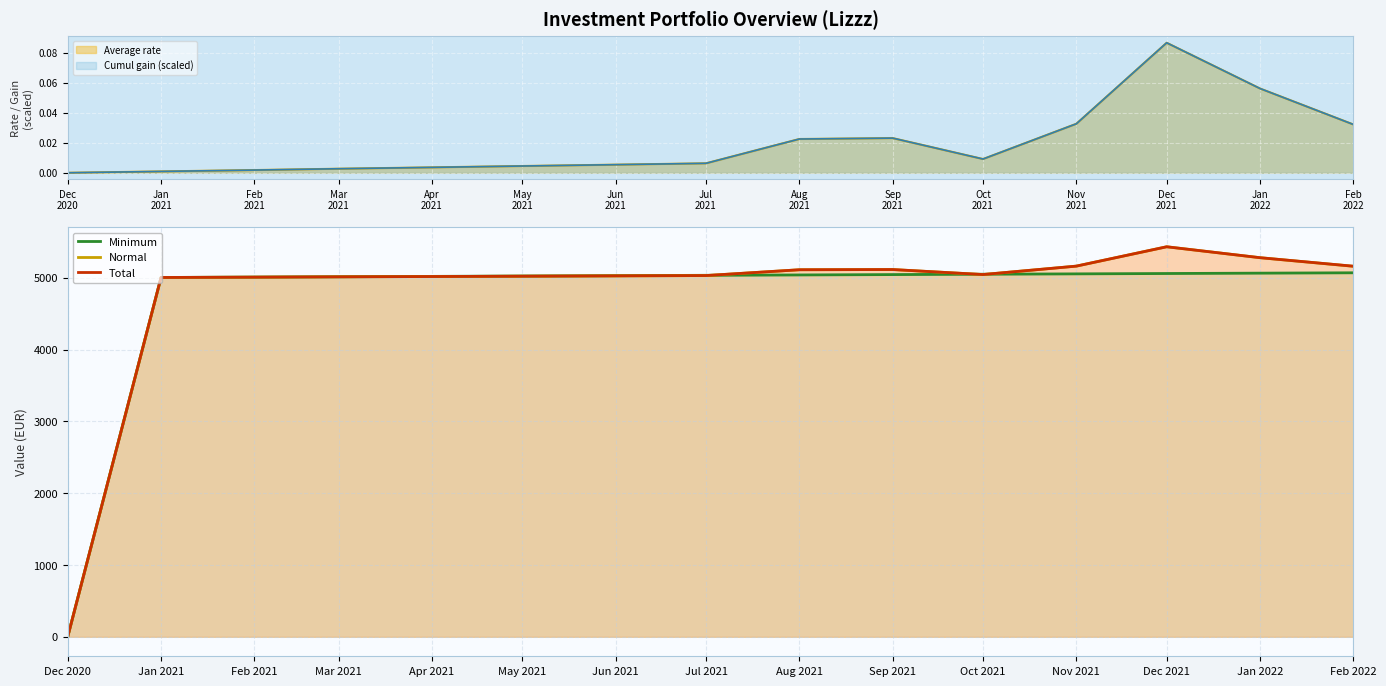

Where does the Normal series first go above 5030?

Jul 2021